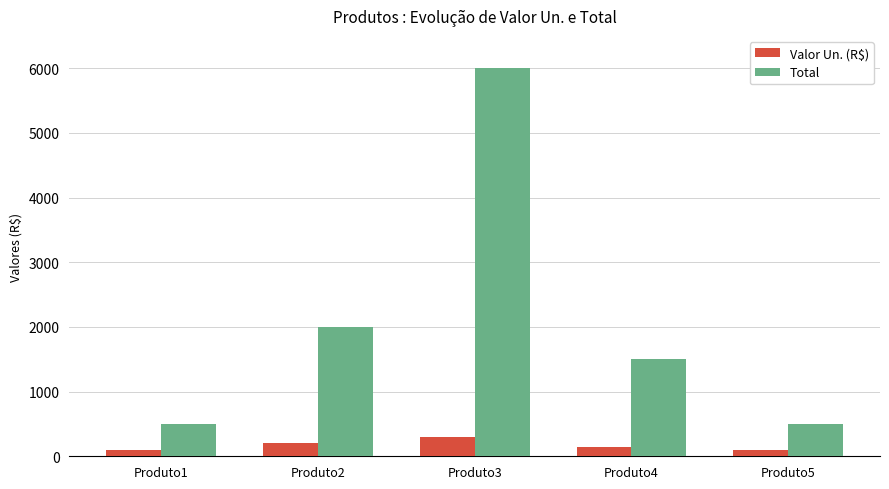

What is the value of the Total bar at the 4th from the left?

1500